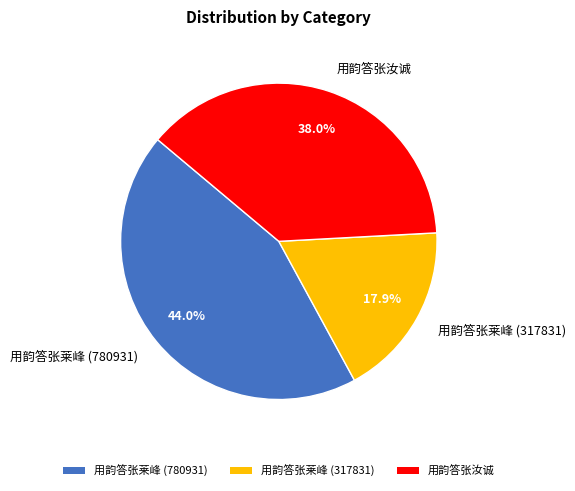

The 用韵答张莱峰 (780931) slice represents 44% of the pie. True or false?

True